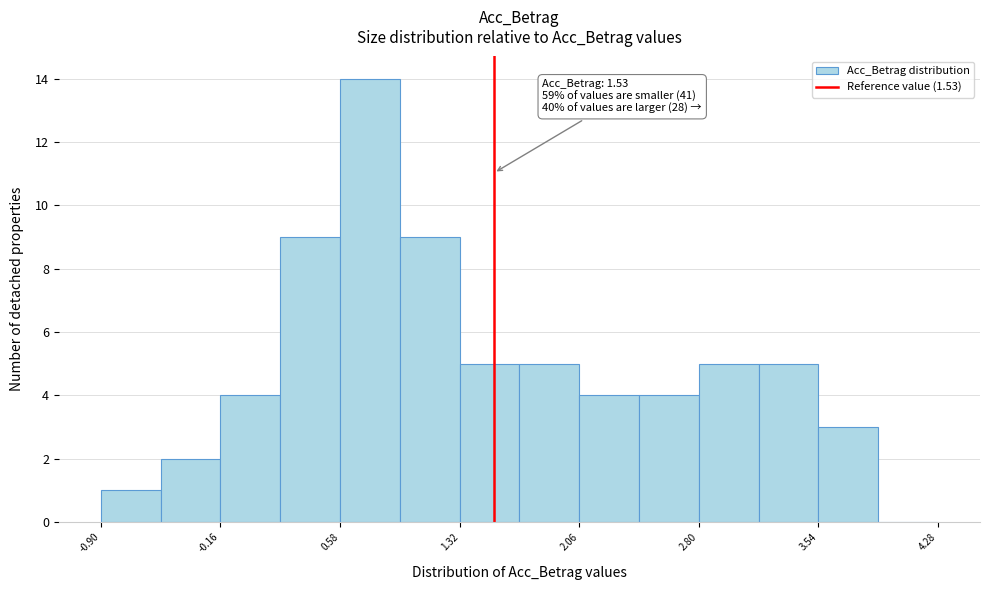

Read against the x-axis, roughly where is the centre of the tallest bar?

0.8